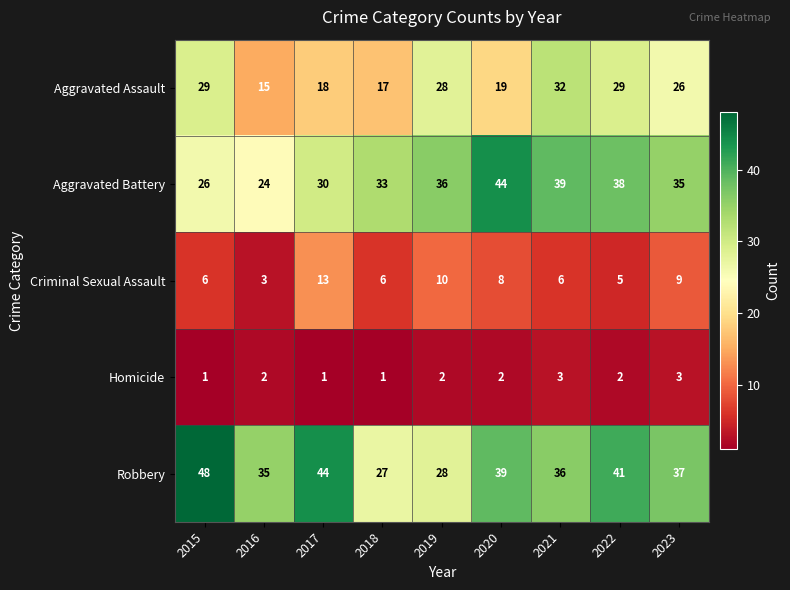

Rank the series at 2016 from lowest to highest value.

Homicide, Criminal Sexual Assault, Aggravated Assault, Aggravated Battery, Robbery